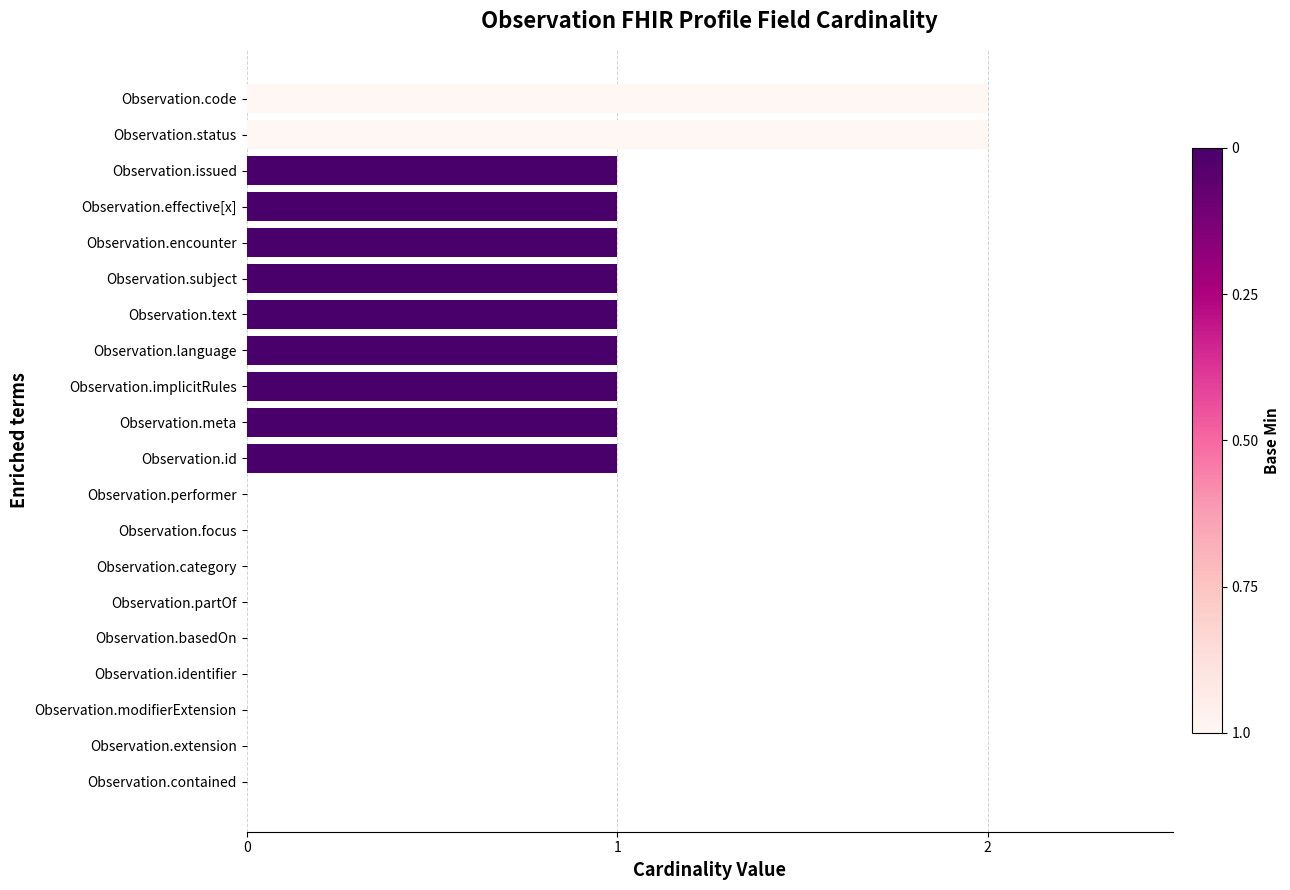

Which has a higher value, Observation.identifier or Observation.status?

Observation.status